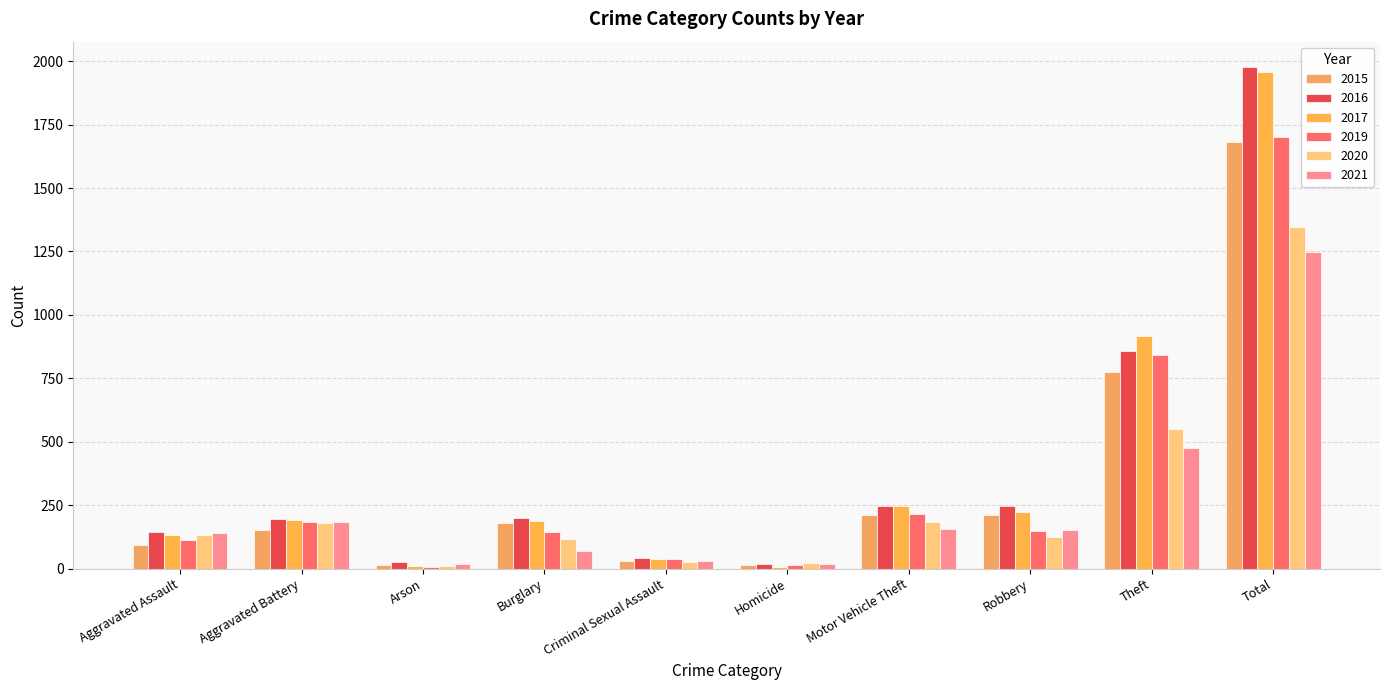

The value of 2015 at Arson is 15. True or false?

True